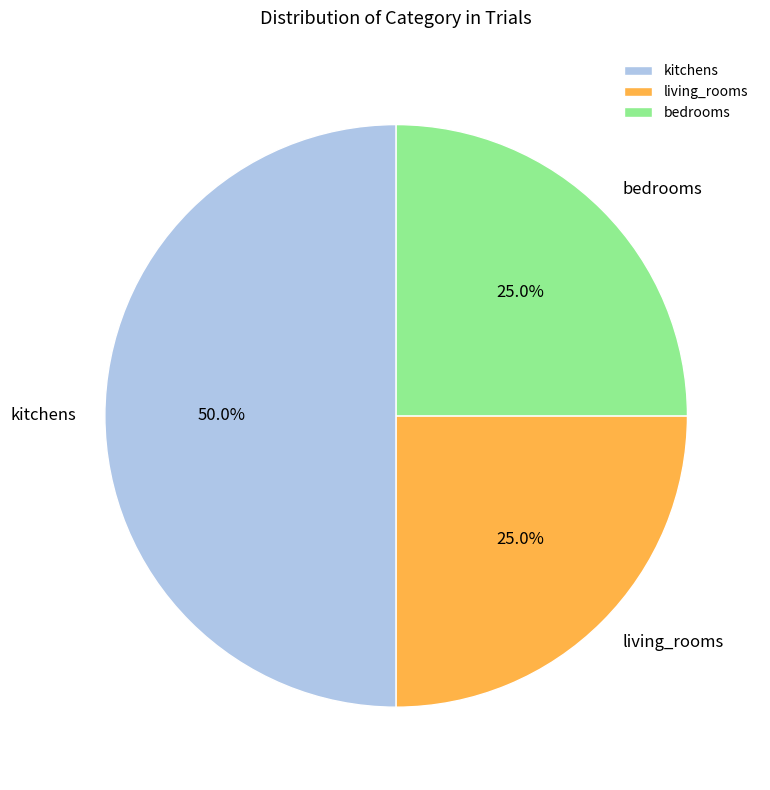

To the nearest percent, what is the combined percentage of bedrooms and living_rooms?

50%